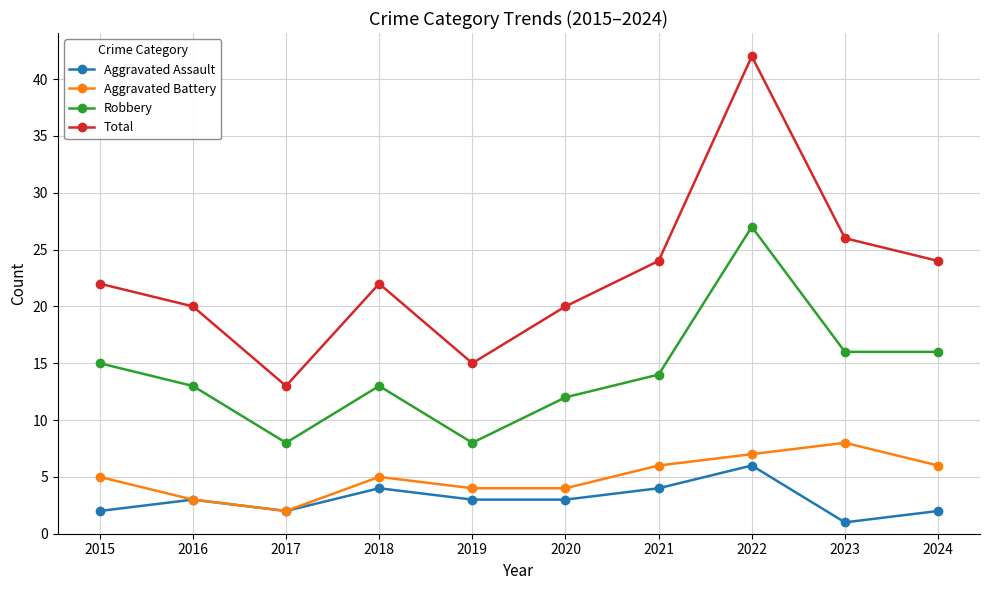

Reading left to right, what are all the values shown in this chart?

Aggravated Assault: 2	3	2	4	3	3	4	6	1	2
Aggravated Battery: 5	3	2	5	4	4	6	7	8	6
Robbery: 15	13	8	13	8	12	14	27	16	16
Total: 22	20	13	22	15	20	24	42	26	24